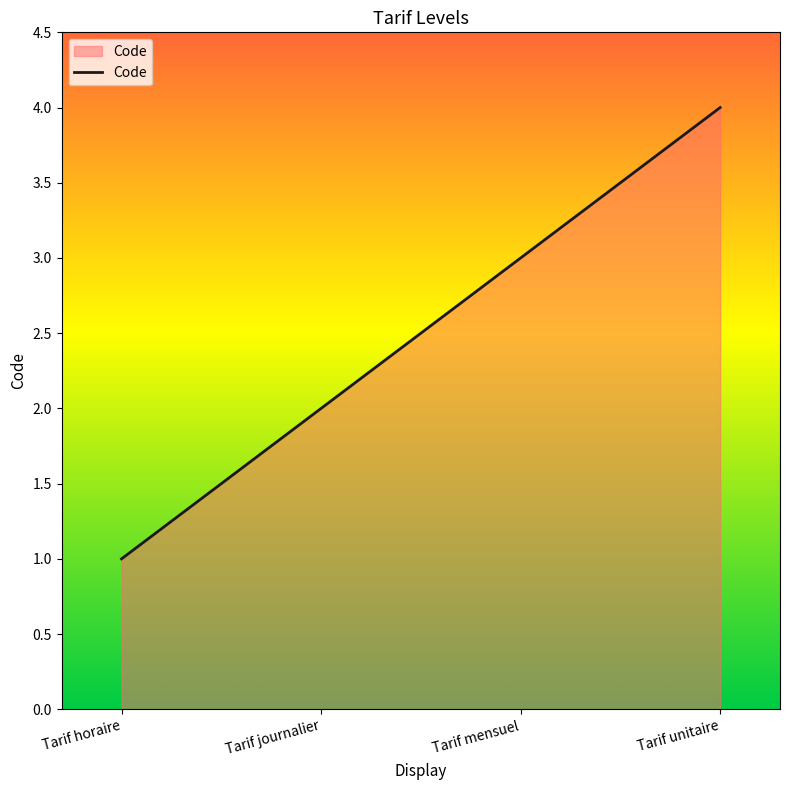

Is it true that the value at Tarif unitaire is 4?

True